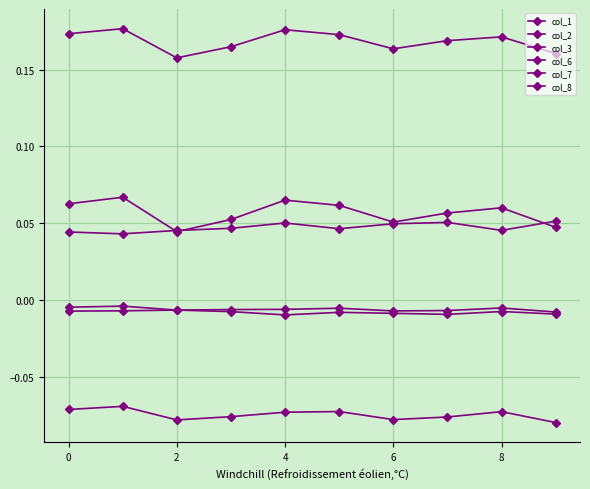

Does the chart have visible grid lines?

Yes